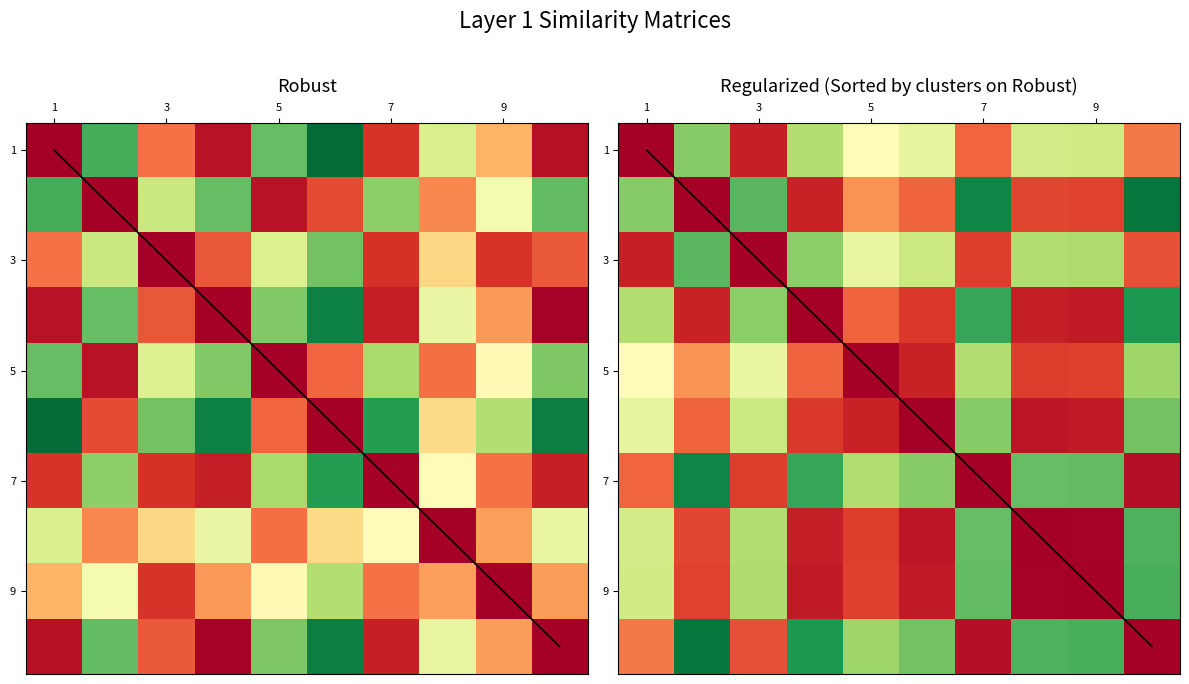

What is the greatest value displayed?

1.0